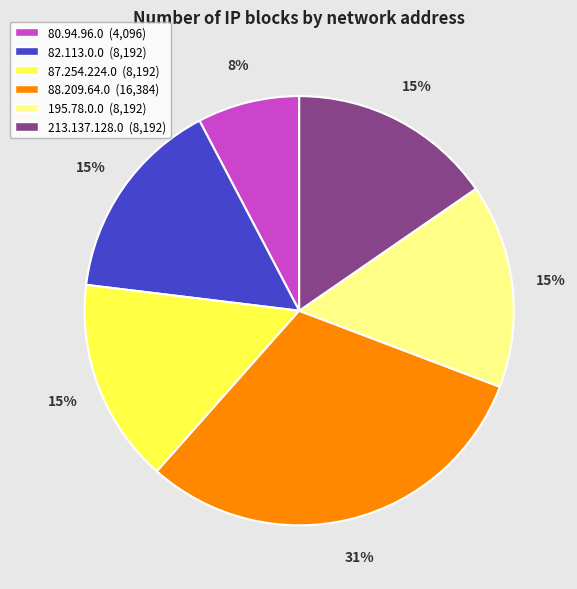

To the nearest percent, what portion does 213.137.128.0 represent?

15%